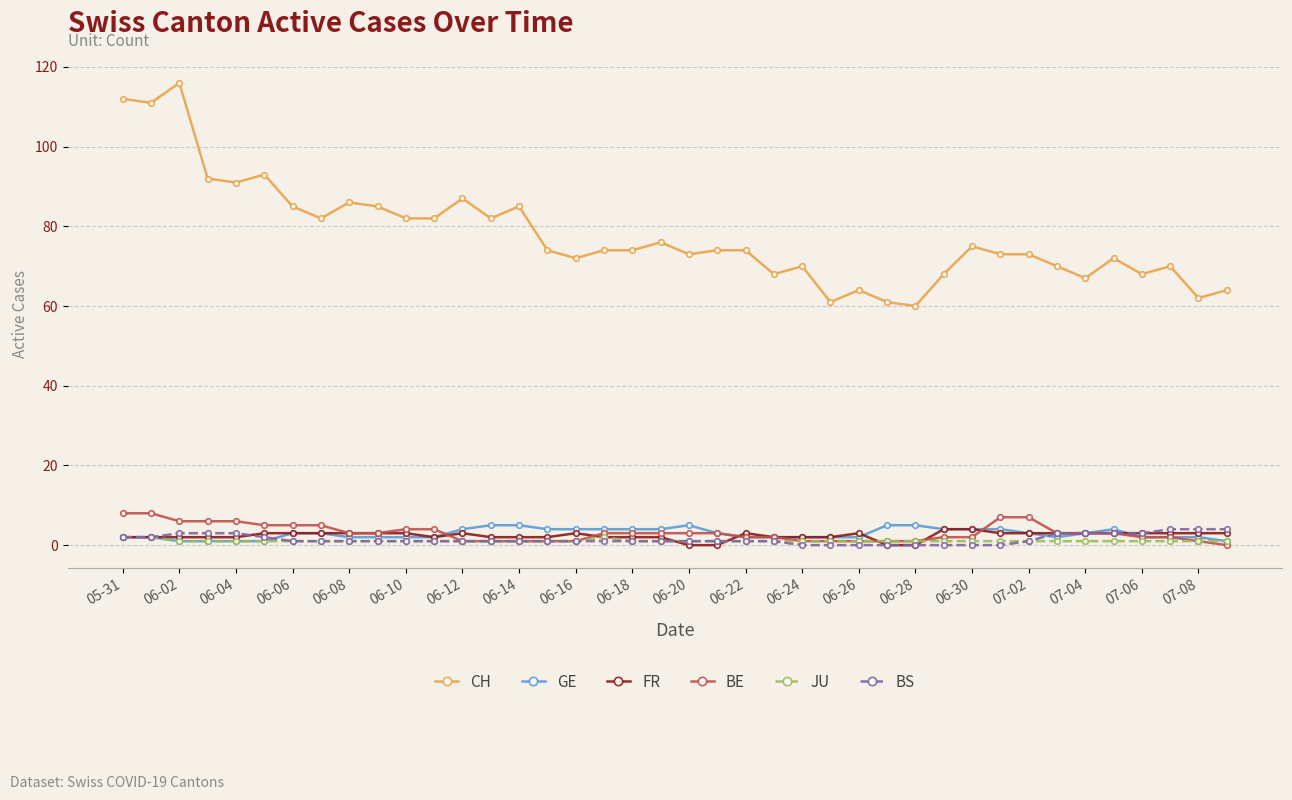

What is the maximum value for CH?

116